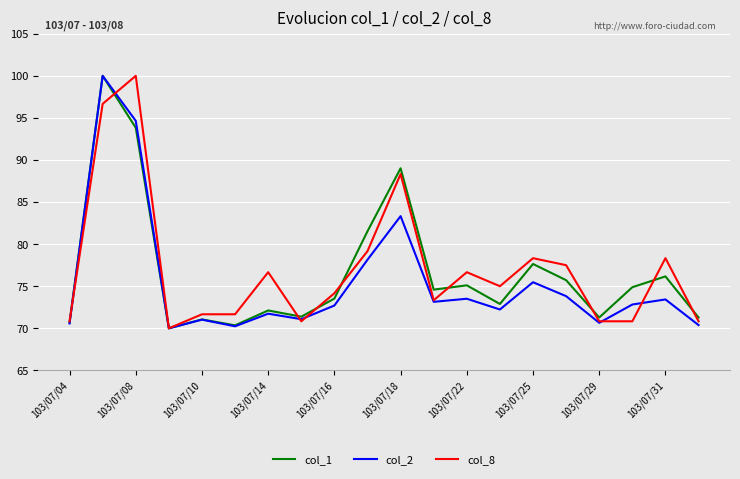

True or false: col_8 and col_1 cross at least once.

True